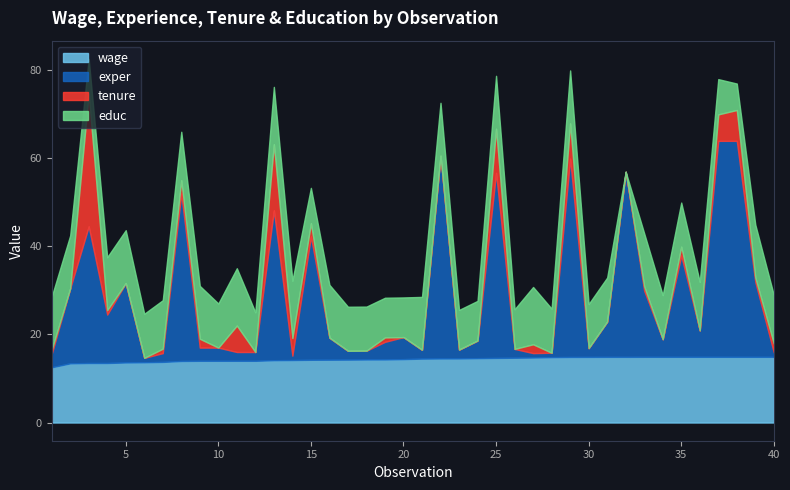

Where does the exper series first go above 5?

2